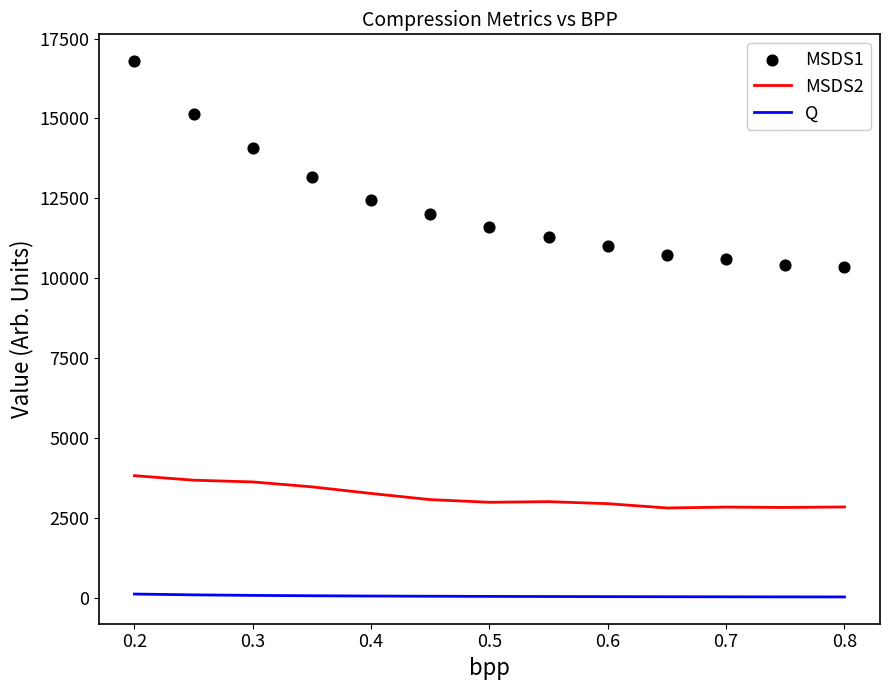

Is the value of Q at 0.7 greater than the value of MSDS2 at 0.6?

No